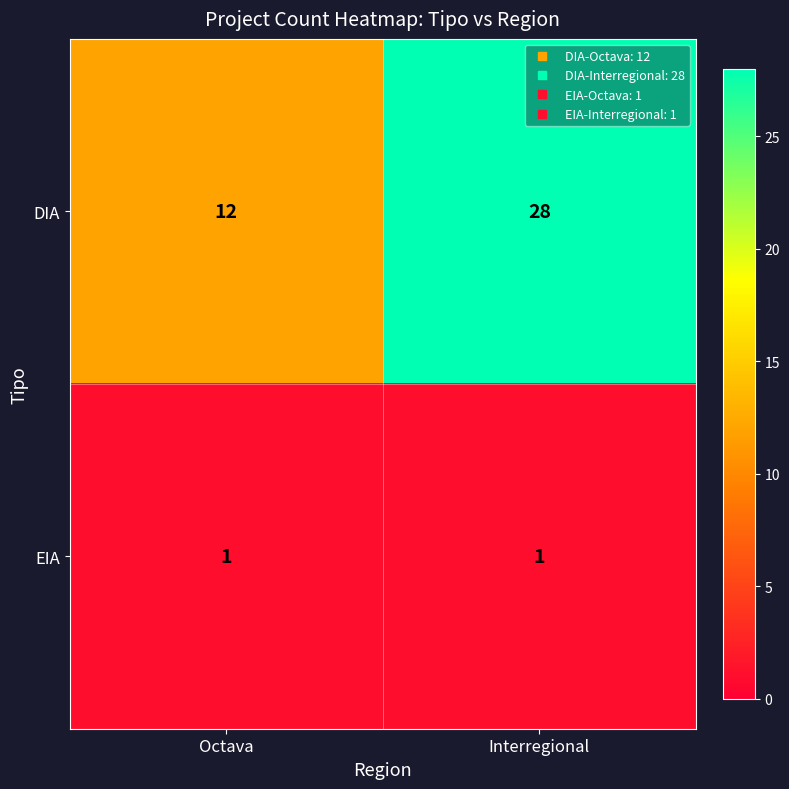

Which series has the largest total across all categories?

DIA